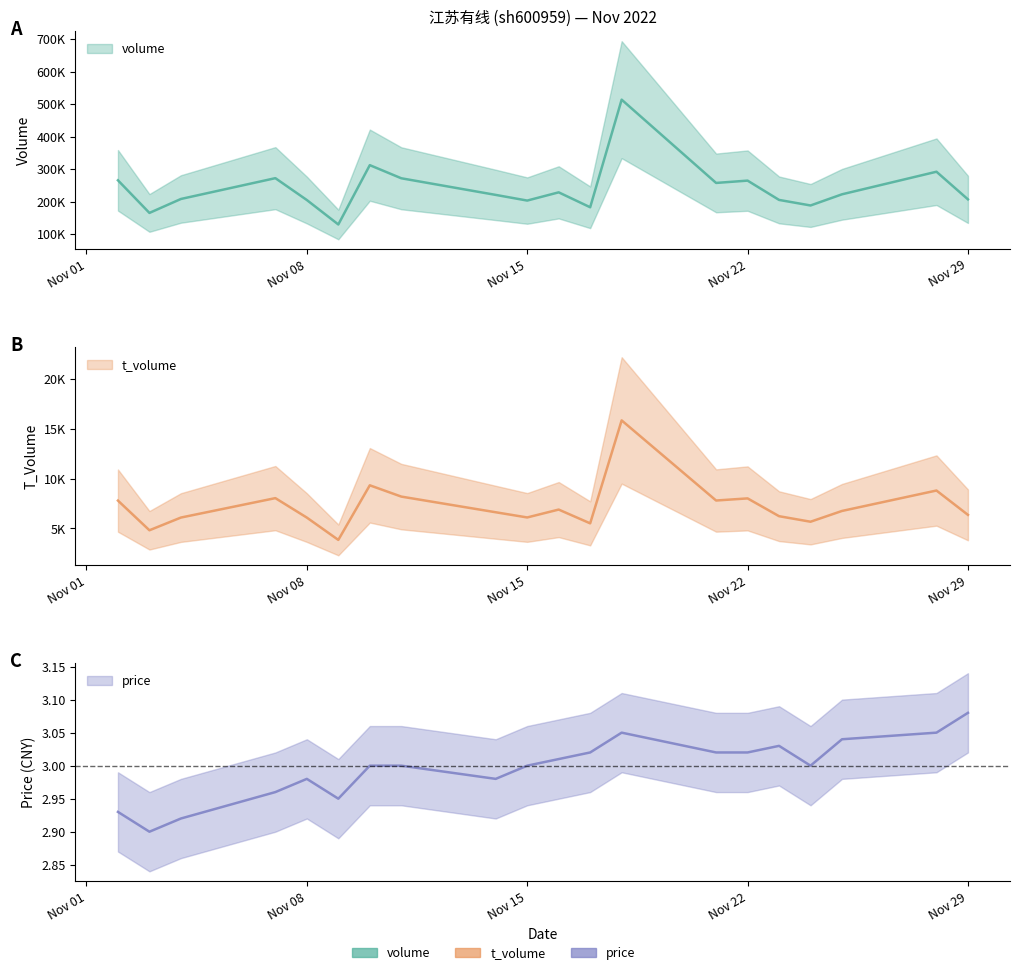

True or false: t_volume and volume intersect in this chart.

False